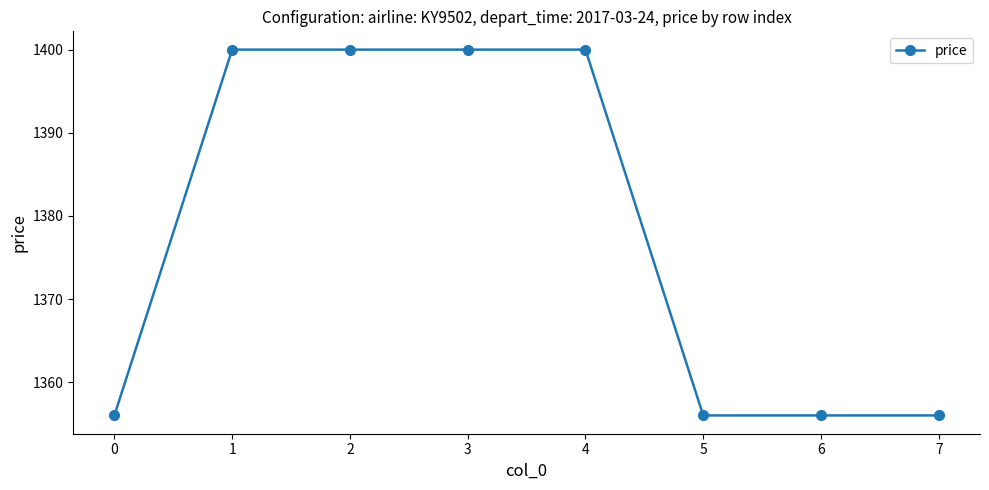

What is the approximate value at 2, to the nearest 5?

1400